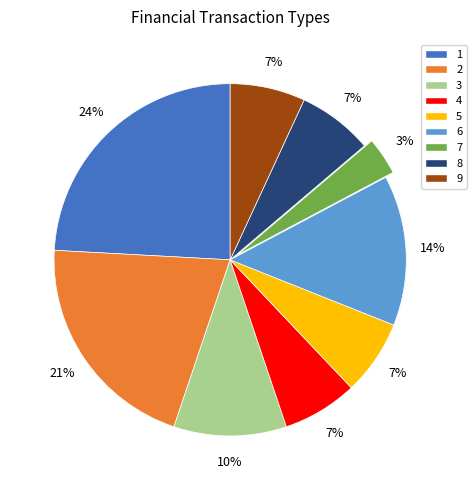

Count the number of slices in the pie.

9